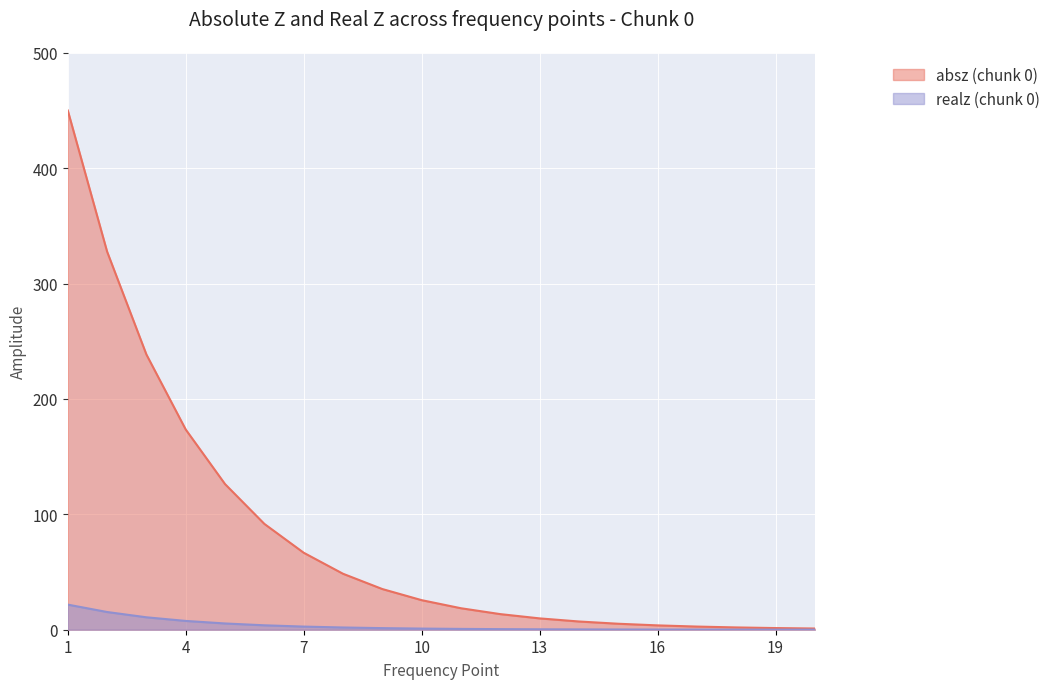

List the labels in order of absz (chunk 0) value, largest first.

1, 2, 3, 4, 5, 6, 7, 8, 9, 10, 11, 12, 13, 14, 15, 16, 17, 18, 19, 20